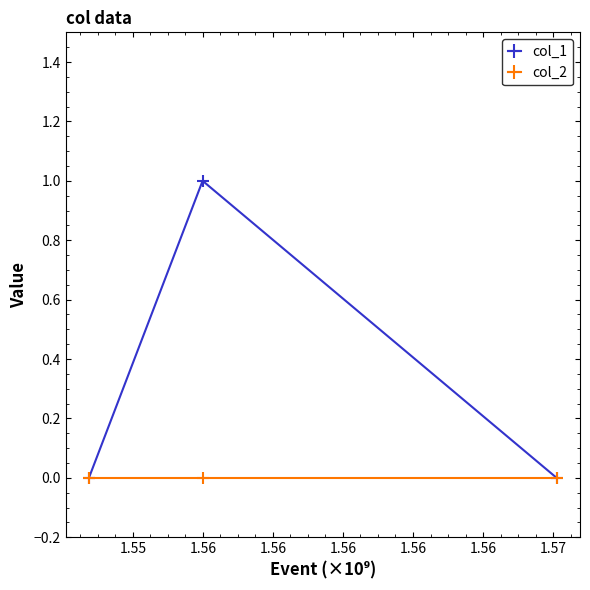

Count the number of data series in this chart.

2